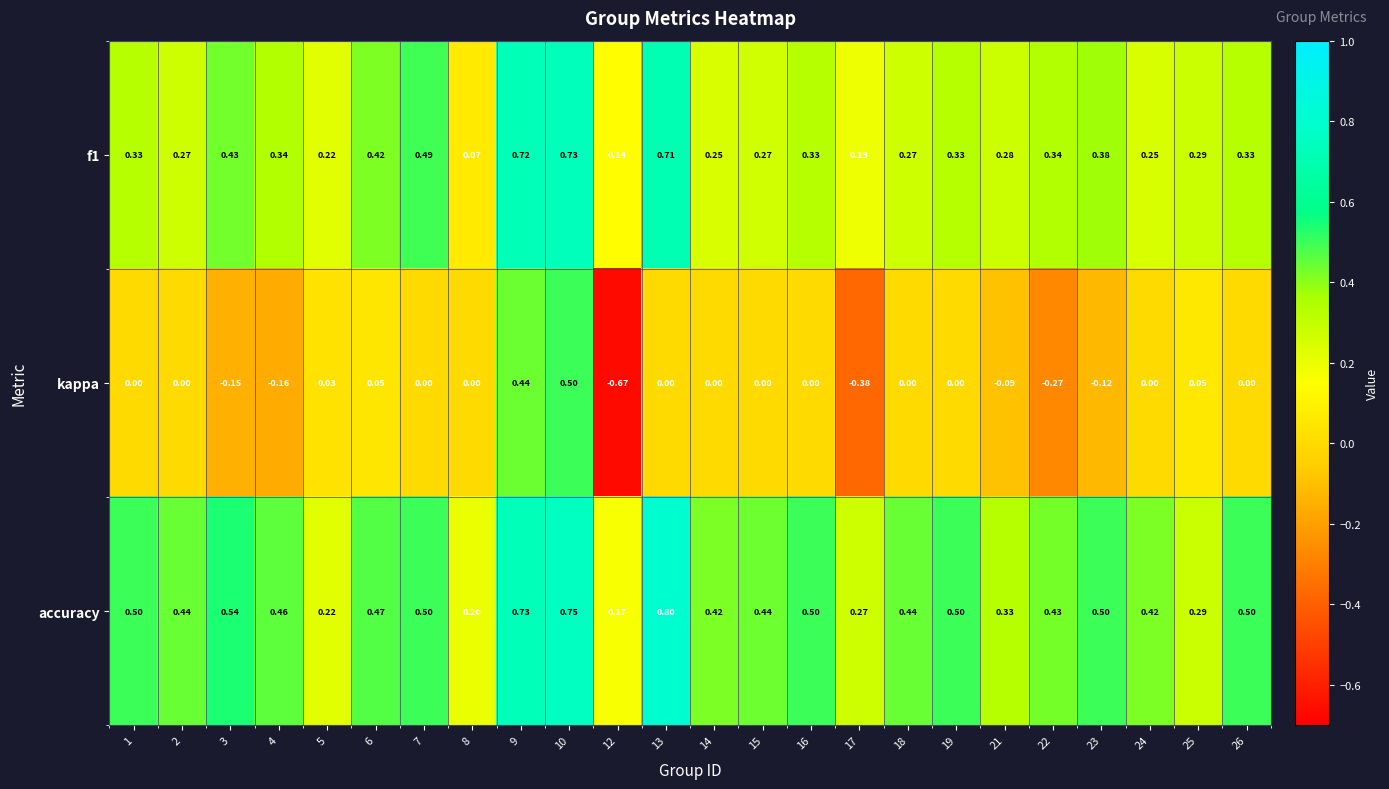

Which series has the widest spread of values?

kappa